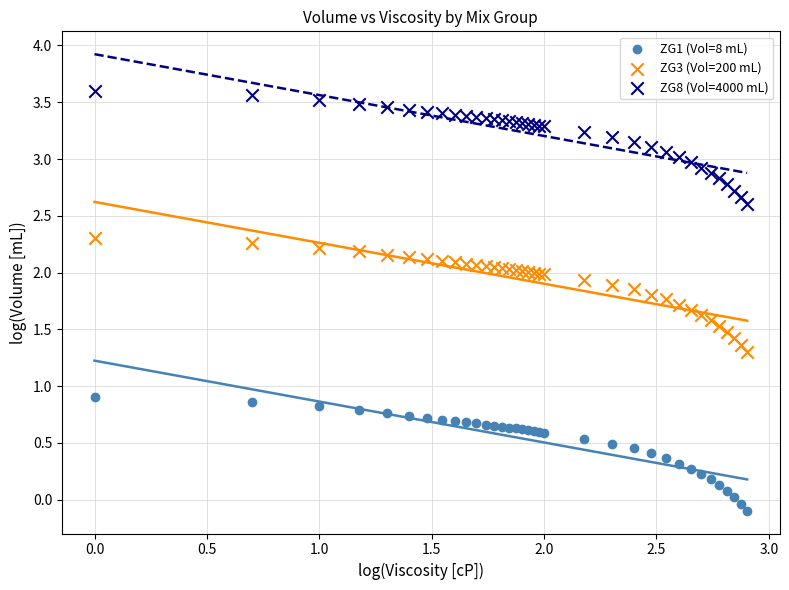

Which series contains the lowest Y value?

ZG1 (Vol=8 mL)